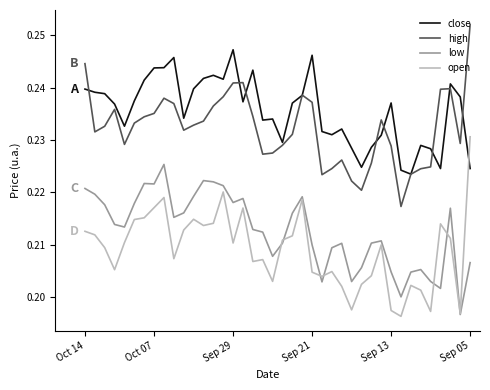

List the series in order of their peak value, lowest first.

low, open, close, high